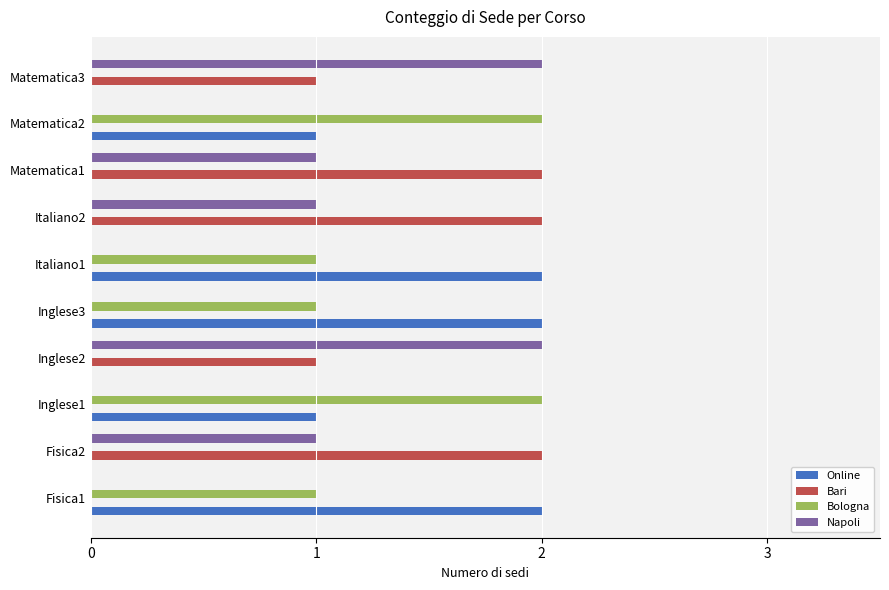

The Online series shows 3 at Fisica1. True or false?

False